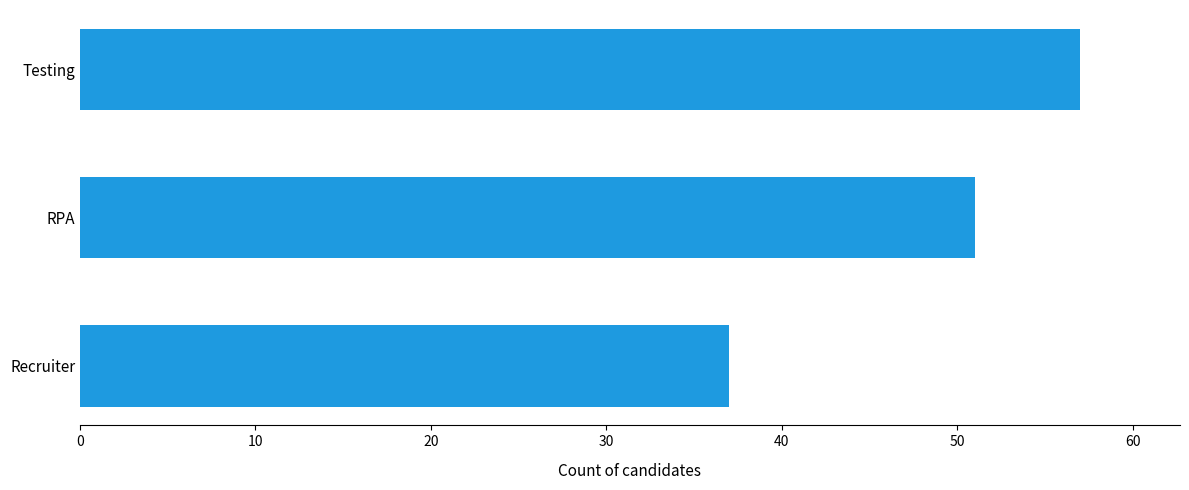

What is the change in value from RPA to Testing?

+6